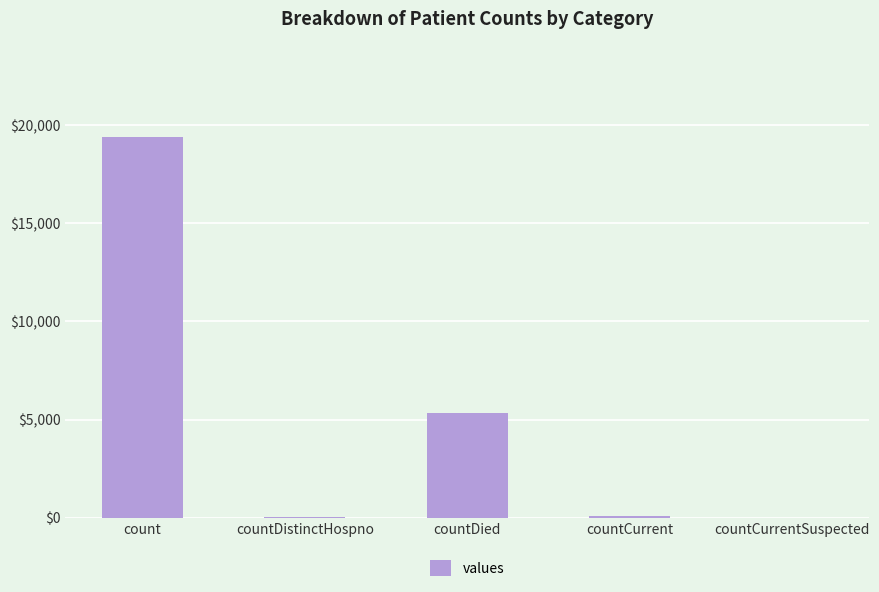

What is the sum of the values at countDistinctHospno and countDied?

5395